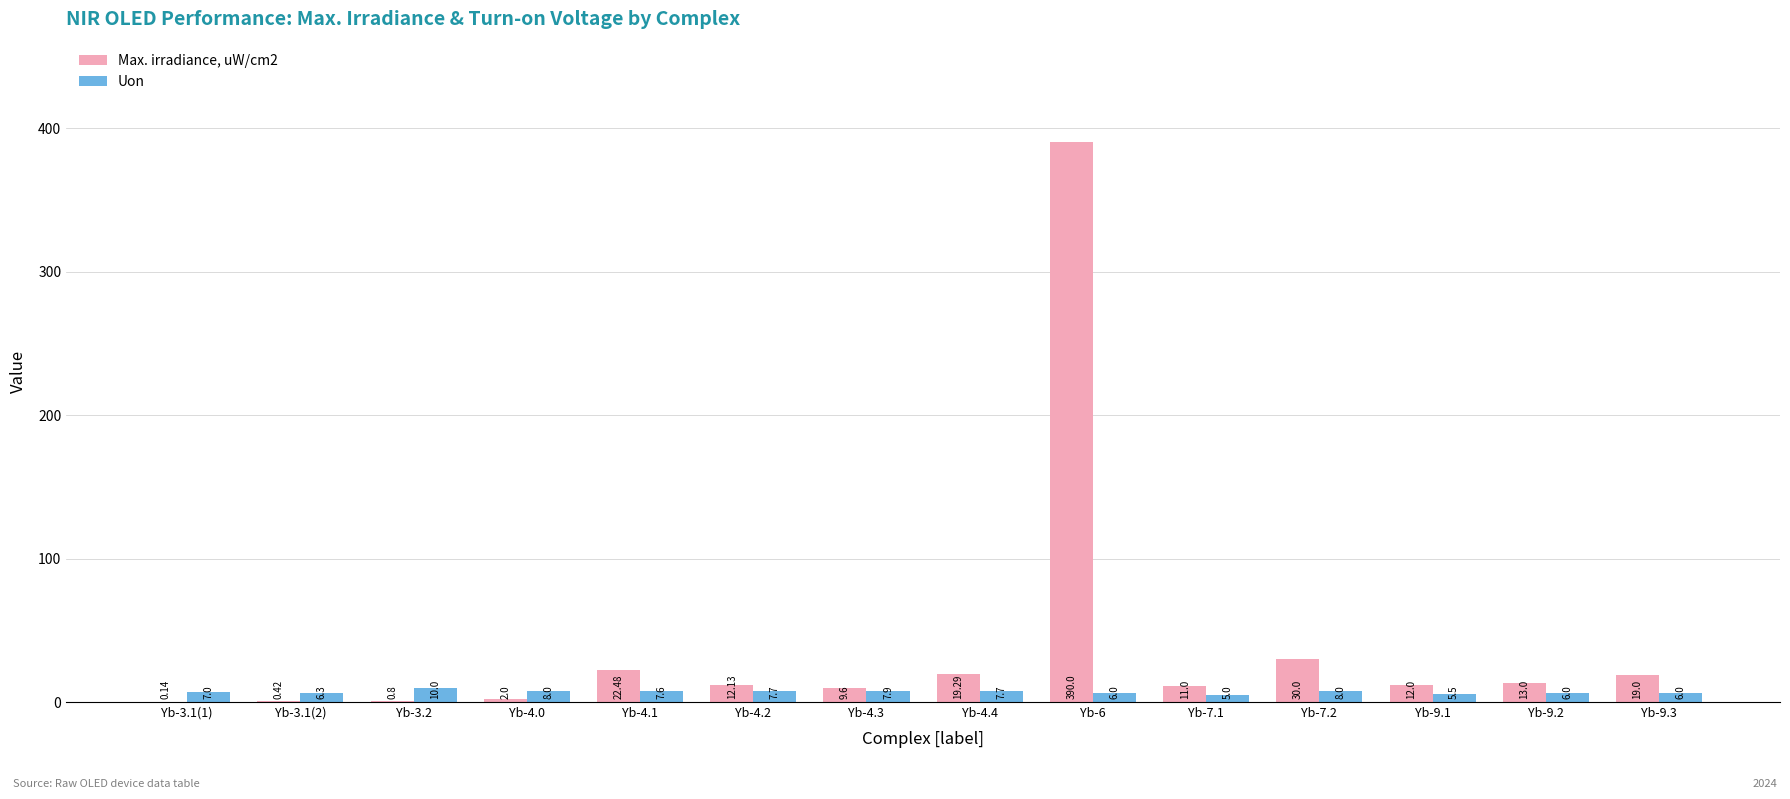

What is the sum of all Uon values?

98.7